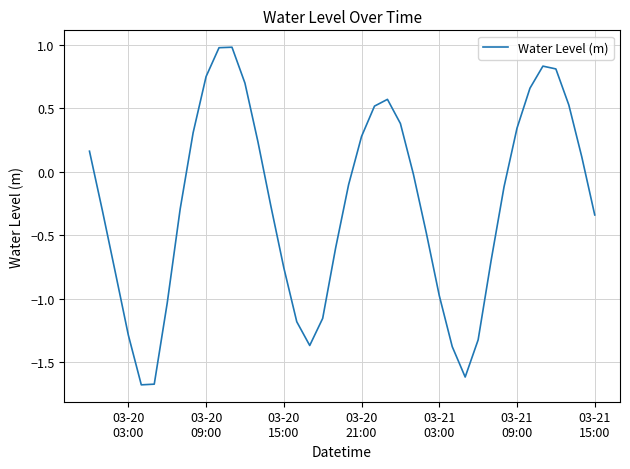

What is the smallest value displayed?

-1.7